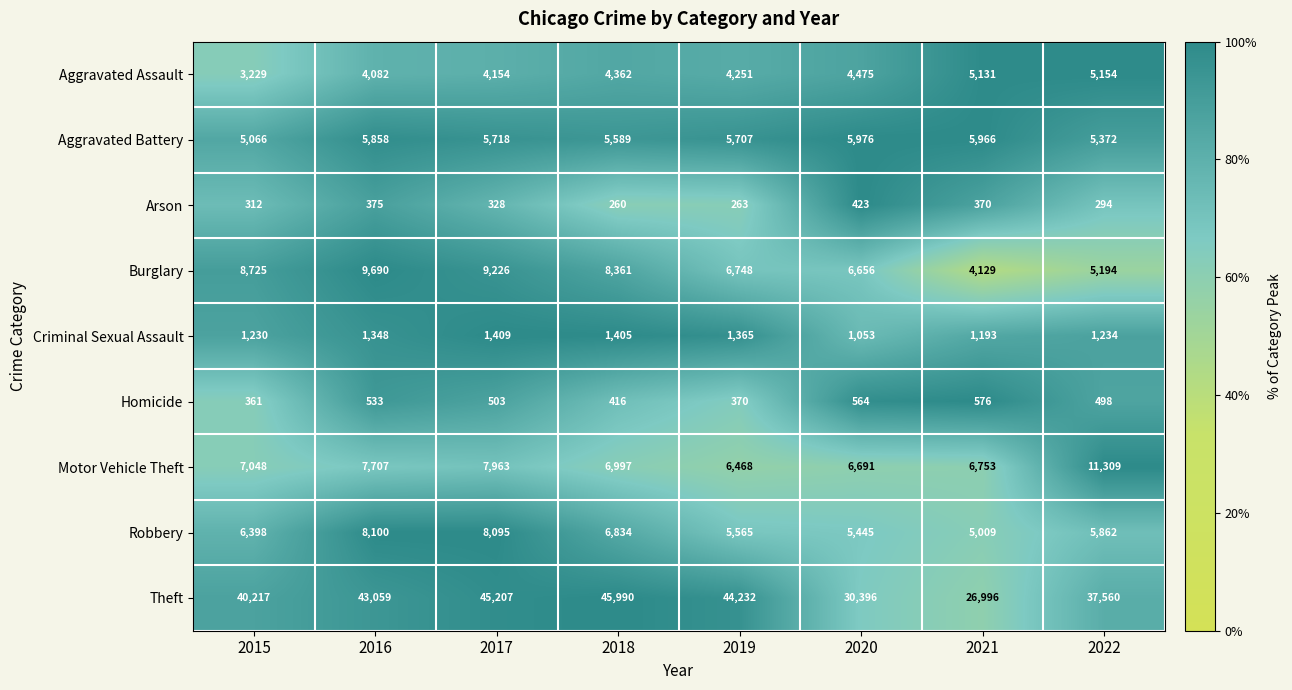

How many values in the Theft series are below 43059?

4